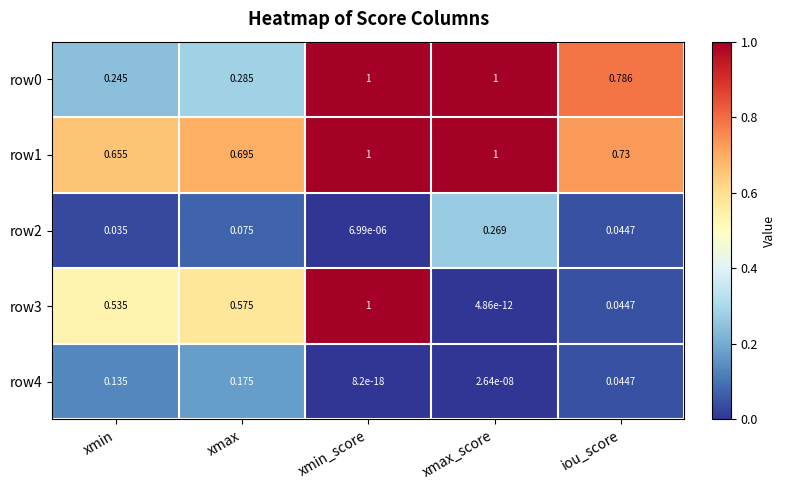

At which category is the sum across all series the highest?

xmin_score